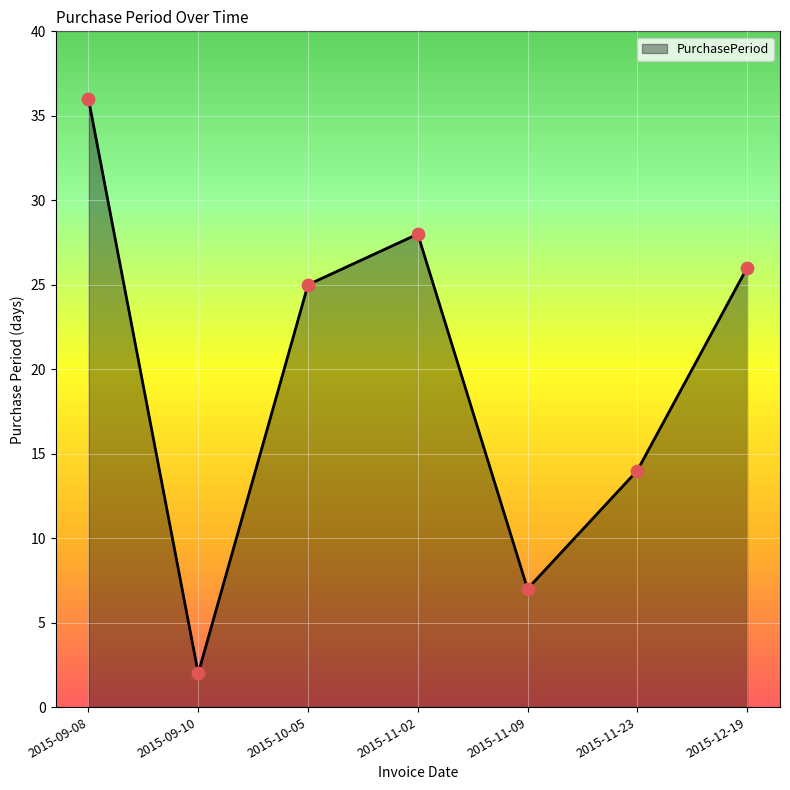

Approximately how many times larger is the value at 2015-11-23 compared to 2015-12-19?

0.5